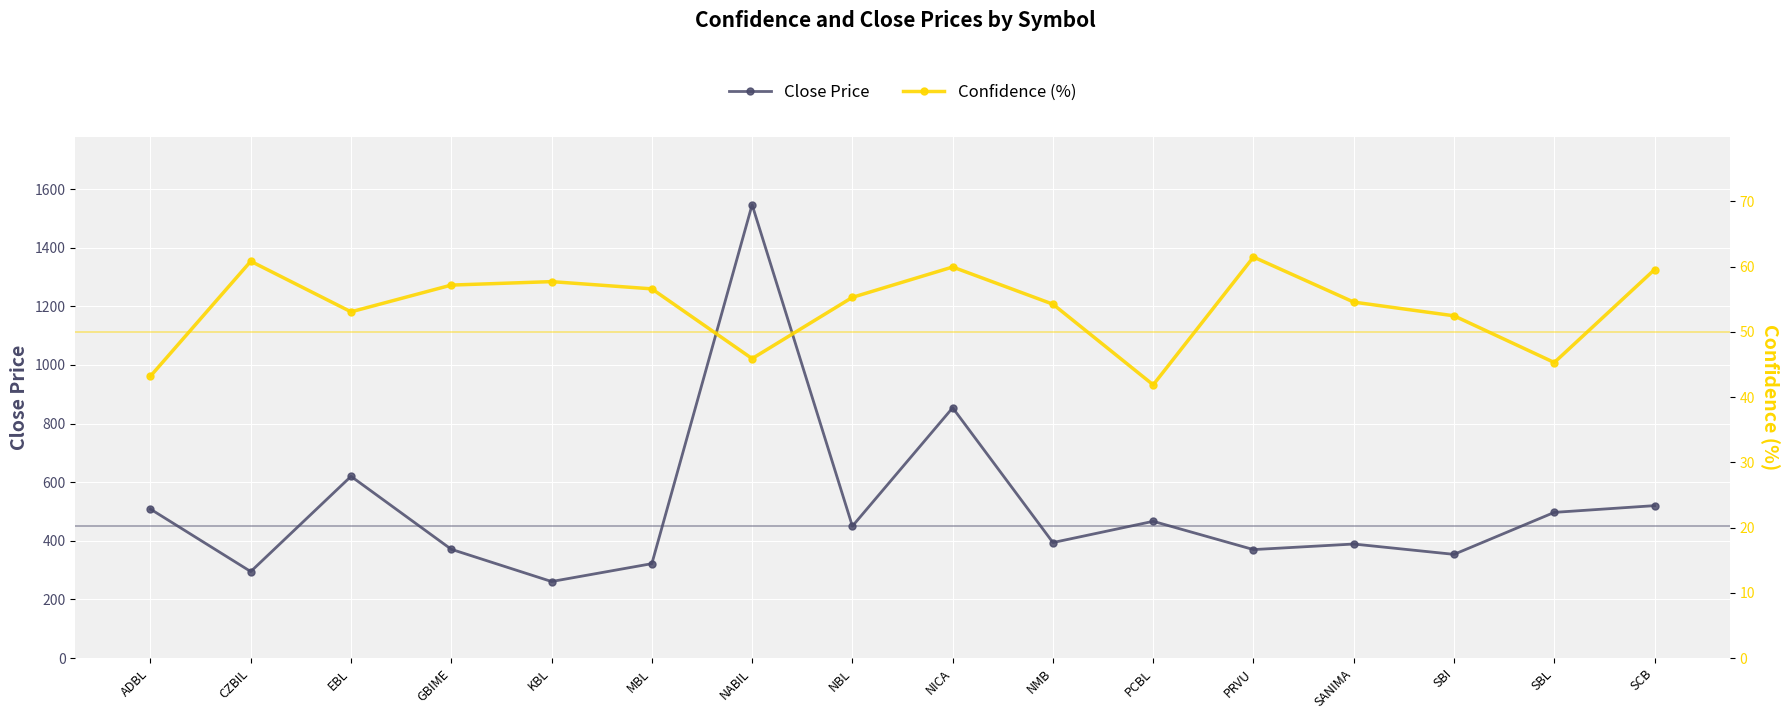

At which category is the sum across all series the highest?

NABIL